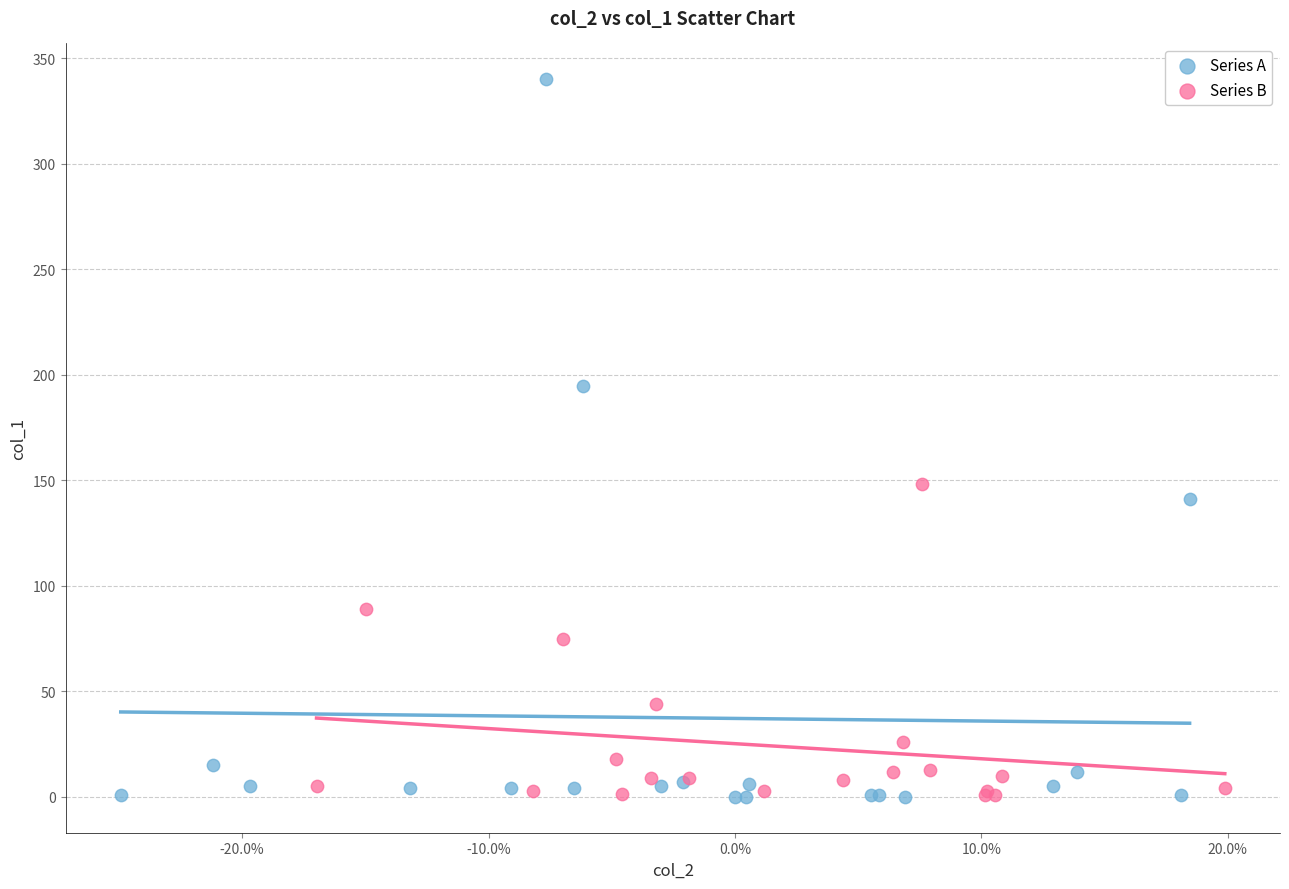

Which series has the largest Y range (max minus min)?

Series A